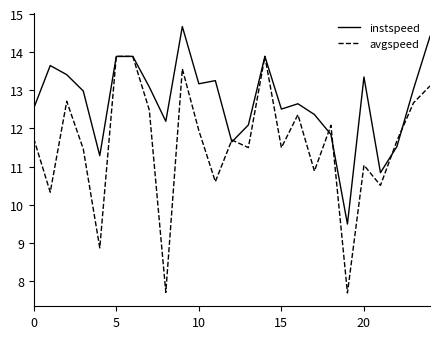

Rank the series by their average value, from highest to lowest.

instspeed, avgspeed